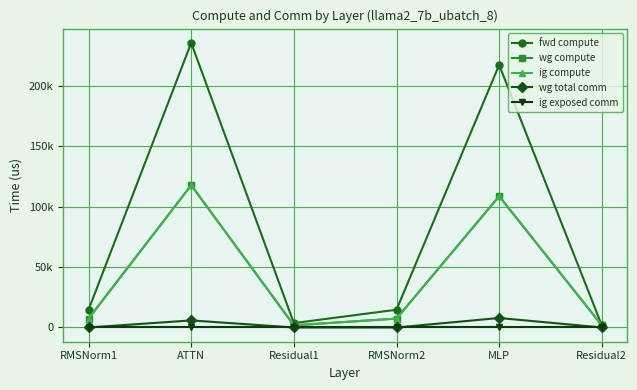

Is this an area chart (filled region under the line)?

No